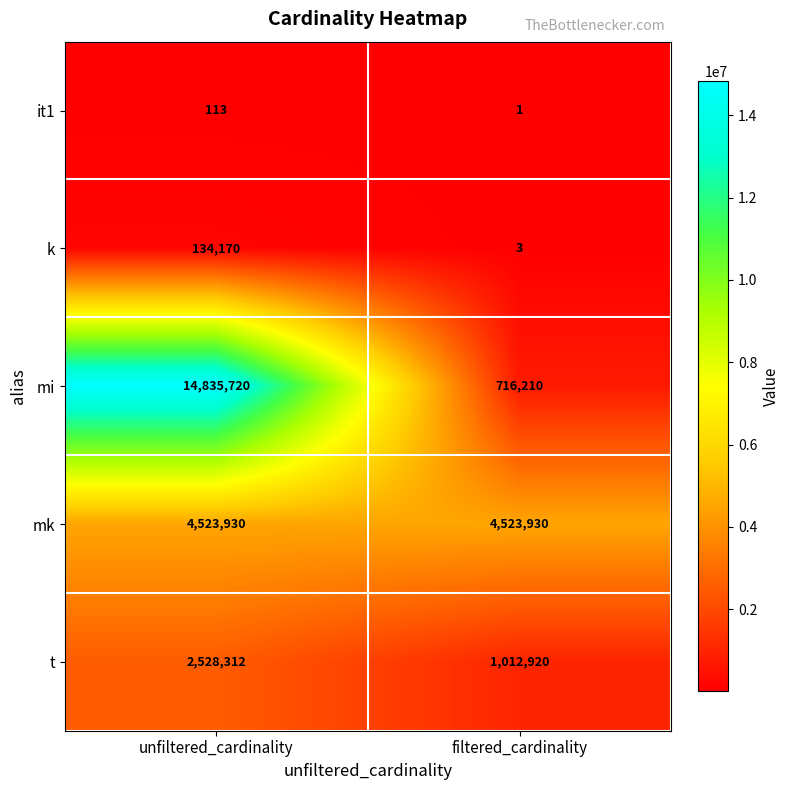

Which series has the largest total across all categories?

mi